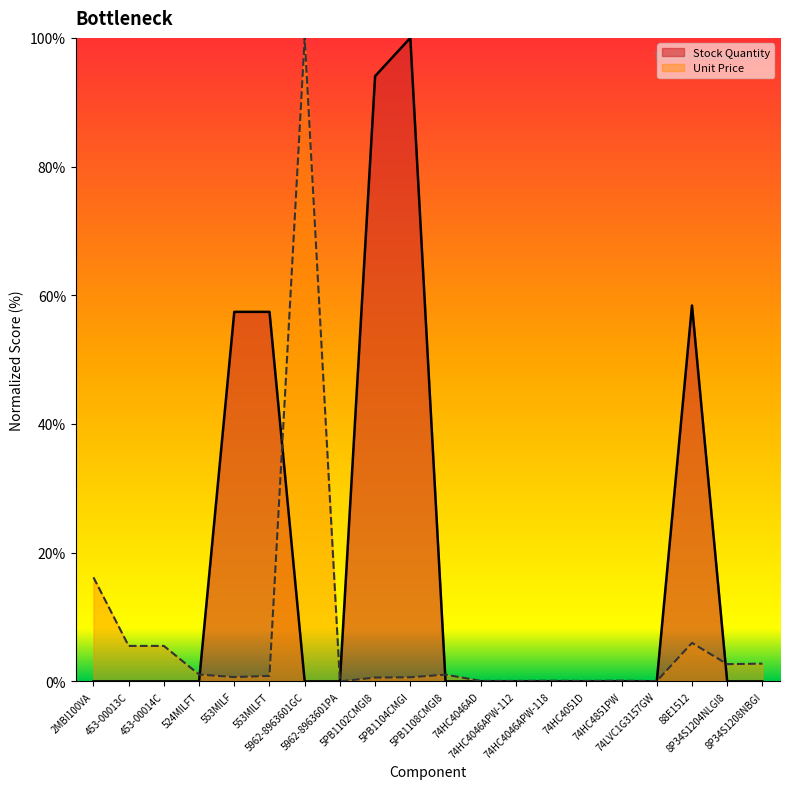

How many intersections are there between Stock Quantity and Unit Price?

5